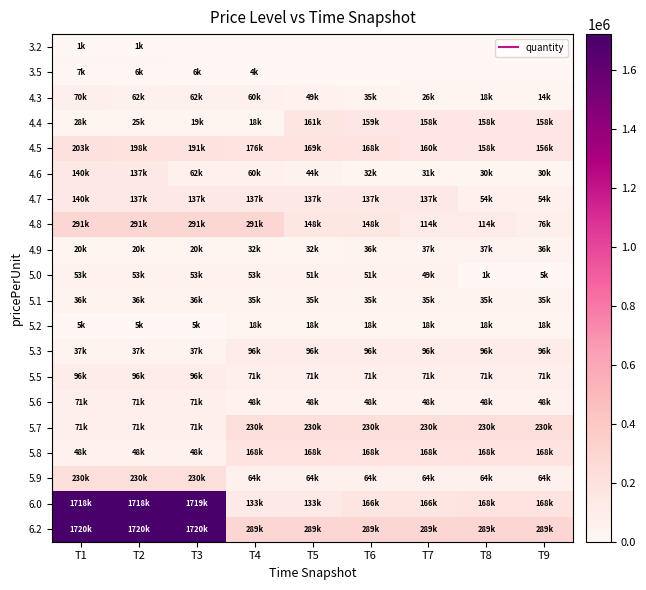

Between T9 and T1, which is larger?

T1